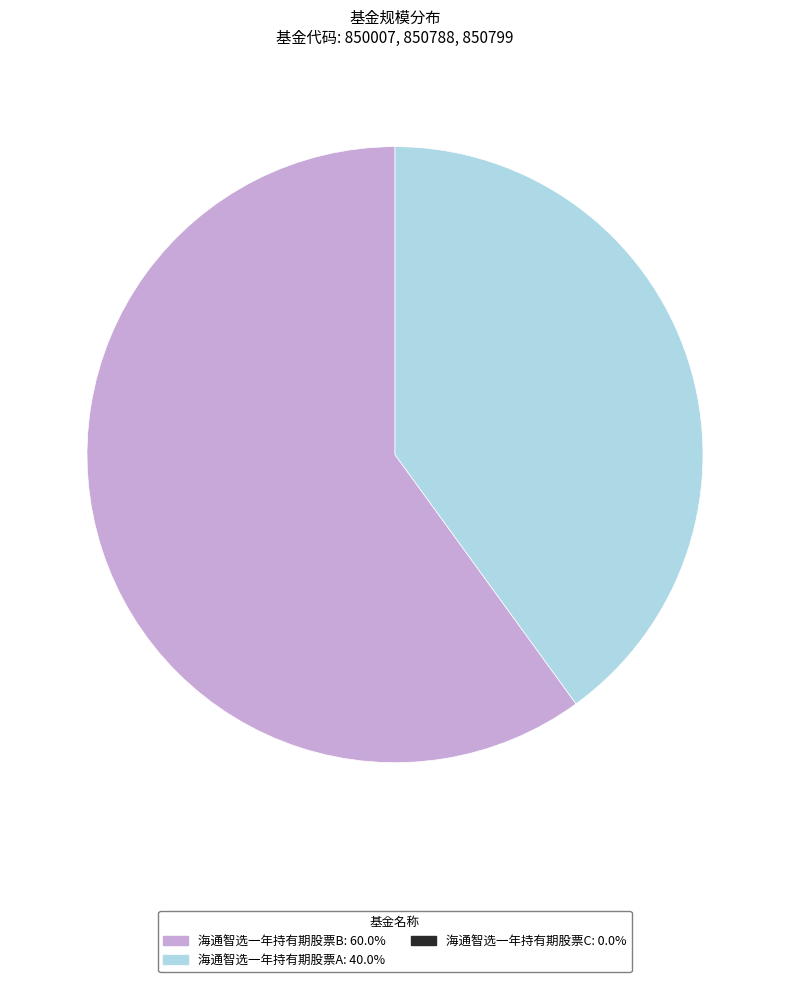

Does any single category account for the majority?

Yes